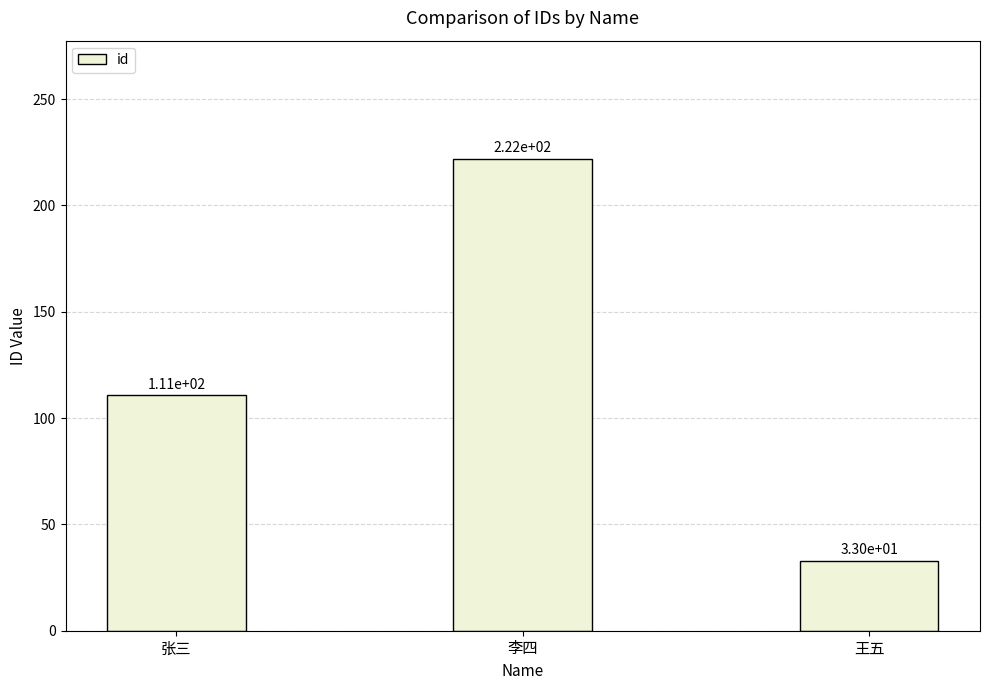

True or false: the data shows 111 at 张三.

True